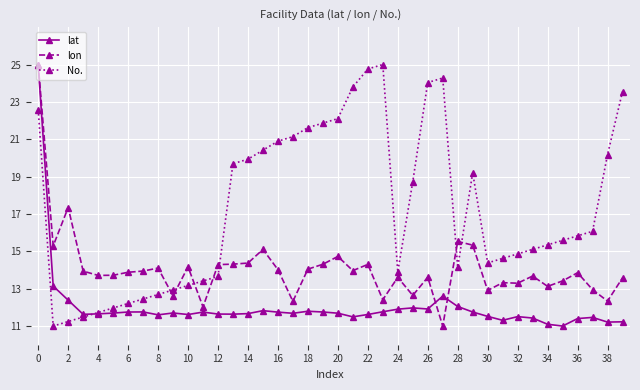

After their last crossing, which series has the higher values: No. or lon?

No.